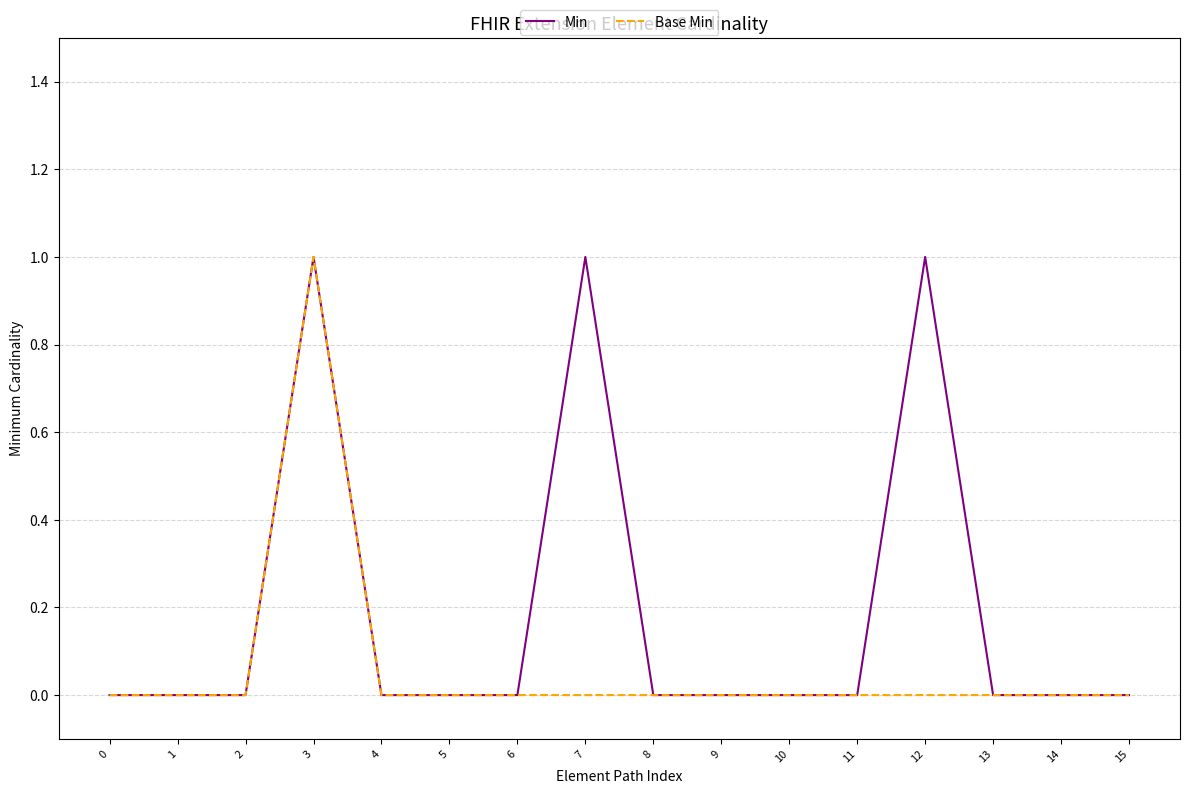

The value of Min at 9 is 0. True or false?

True